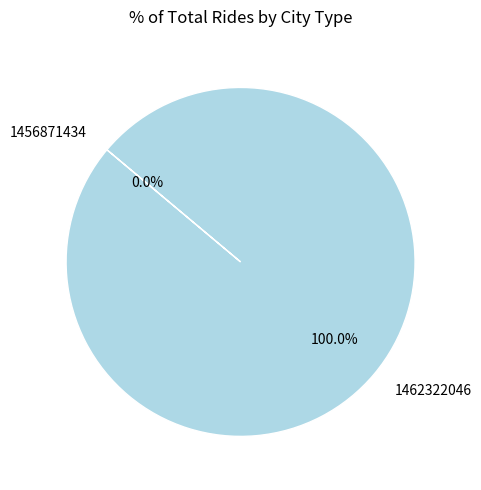

True or false: 1462322046 accounts for 99% of the total.

False